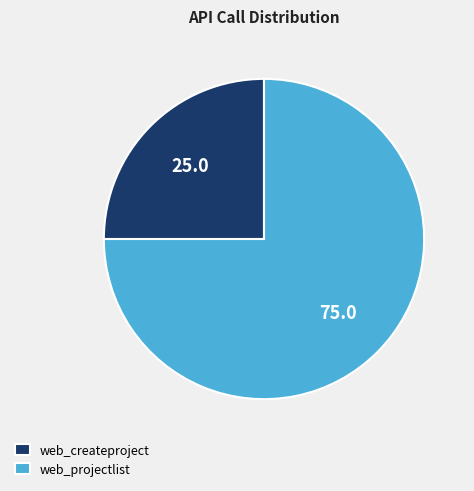

Combined, do web_projectlist and web_createproject account for over 50%?

Yes